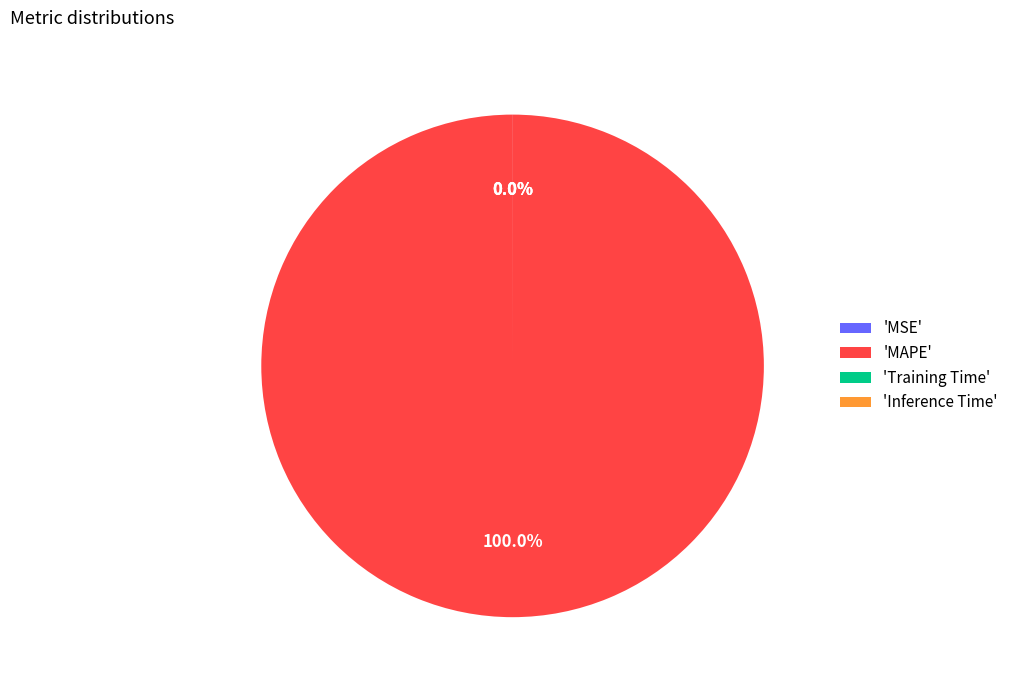

True or false: MSE accounts for 1% of the total.

False